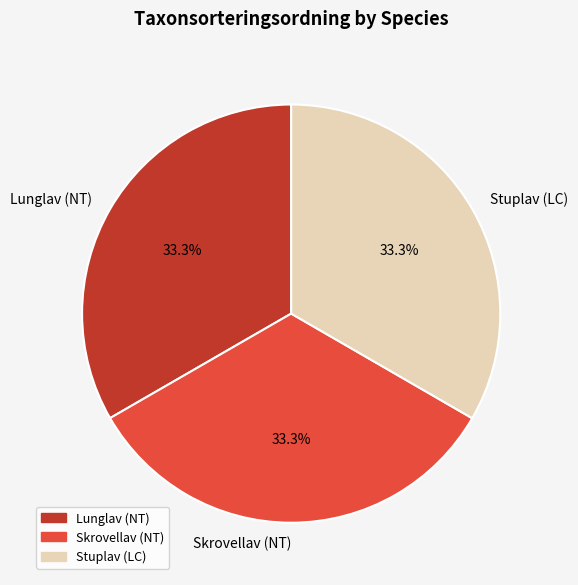

Does any single category account for the majority?

No